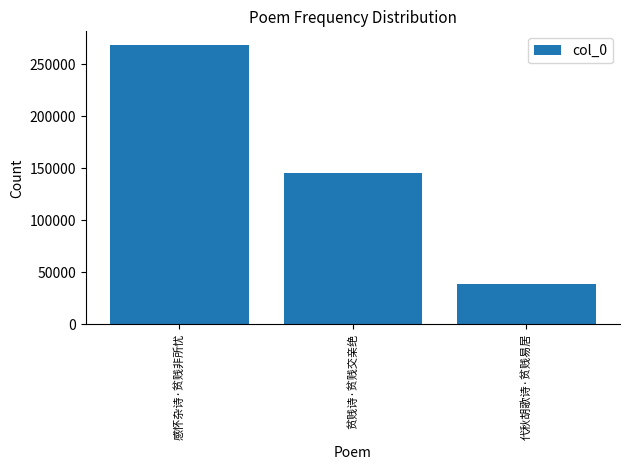

How many data points are less than 145541?

1